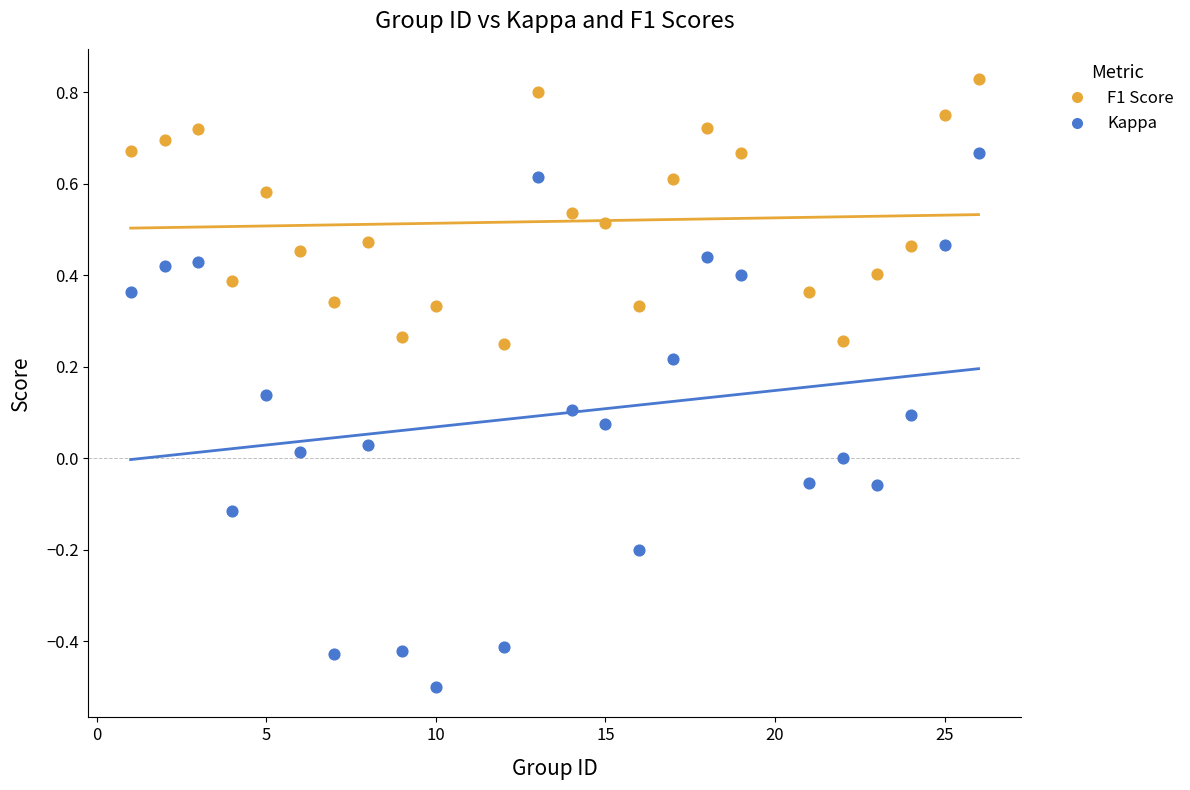

Which series contains the highest Y value?

F1 Score